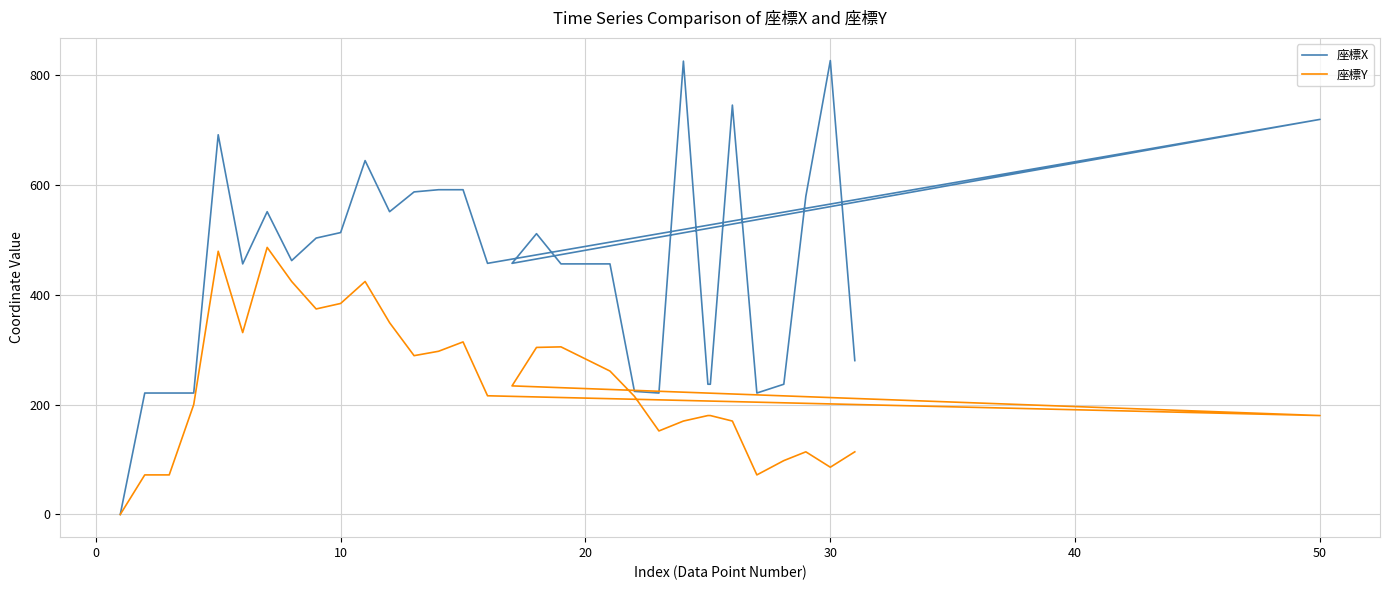

How many interior local valleys does the 座標X series have?

7